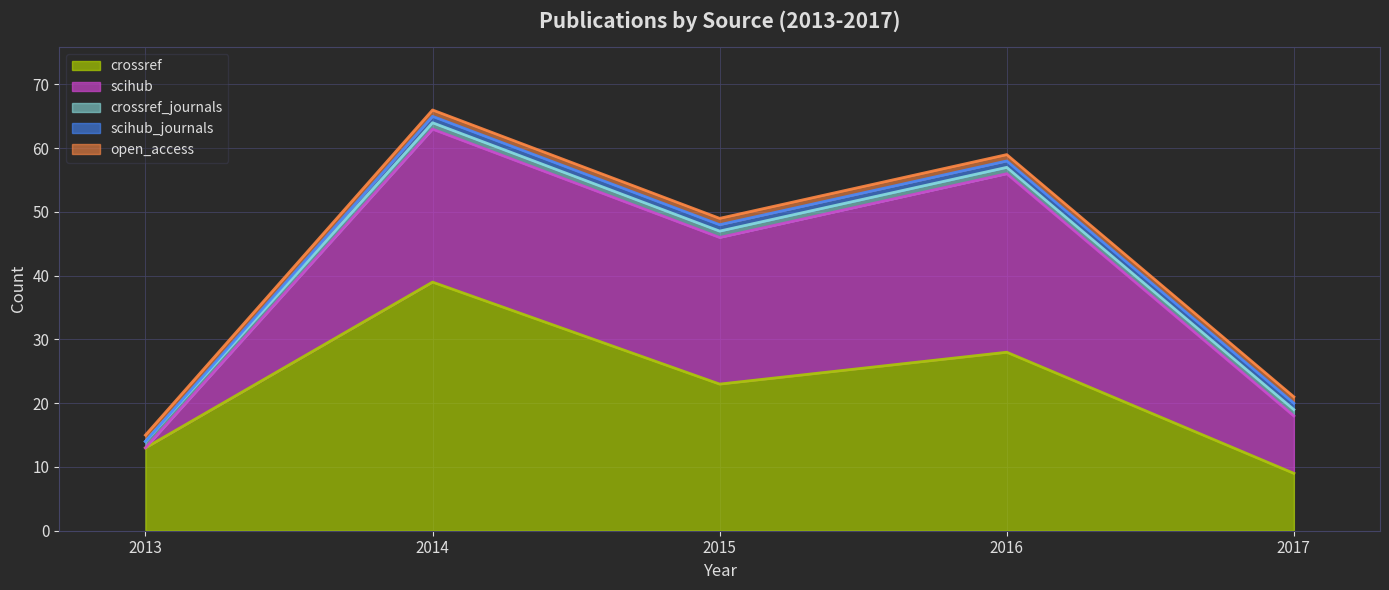

Read the scihub value at 2014, to the nearest 10.

20